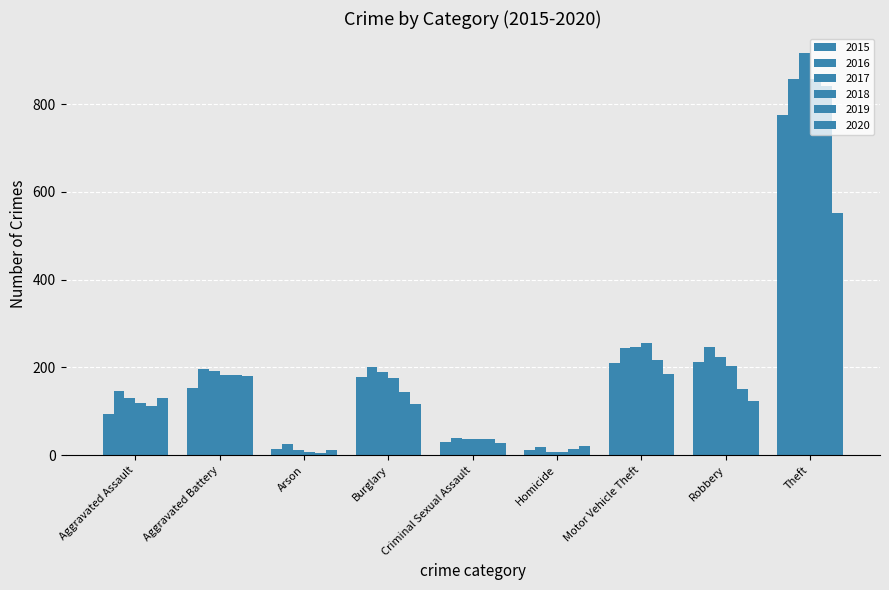

What position from the left is Burglary?

4